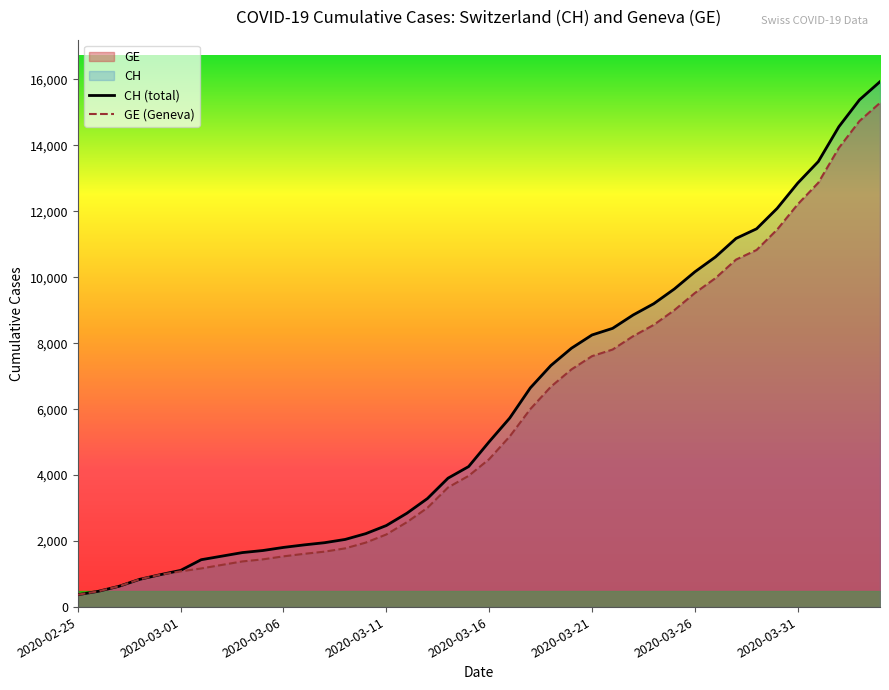

Where does the GE (Geneva) series first go above 4485?

21